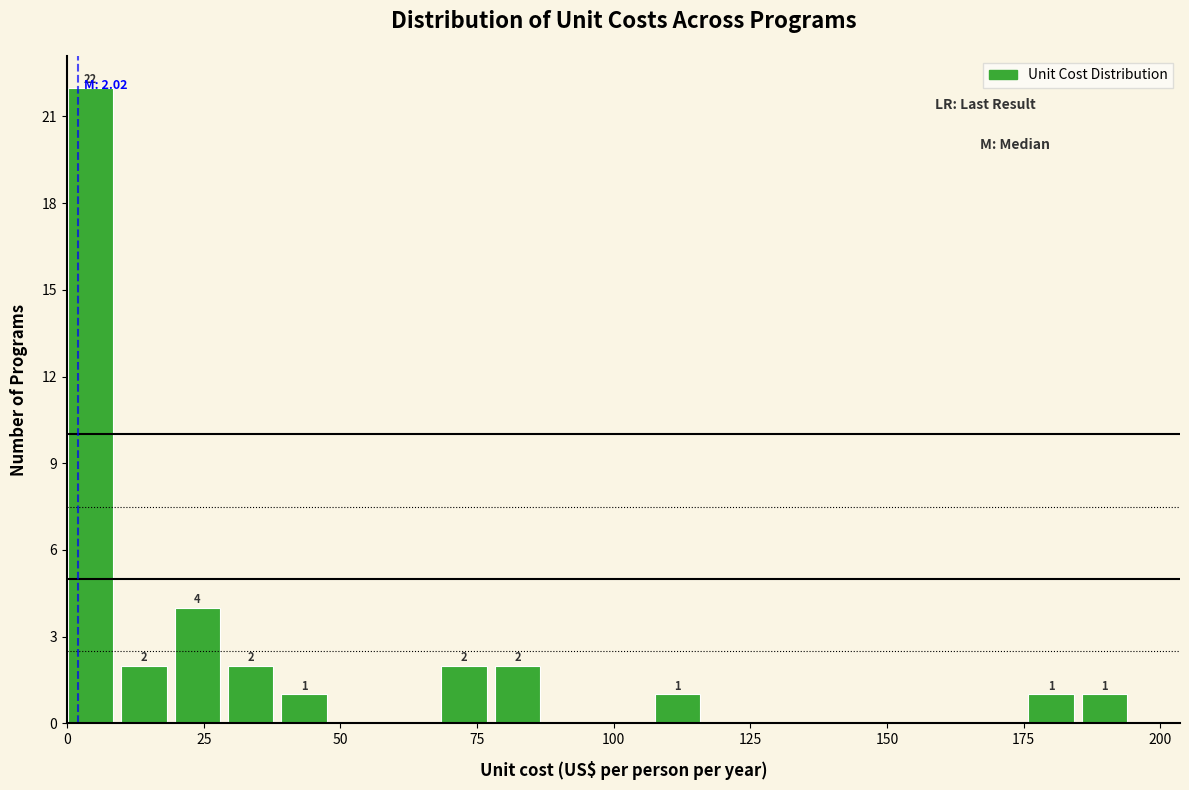

Around what value on the x-axis is the tallest bar? Give the approximate position of its centre, as read against the axis.

5